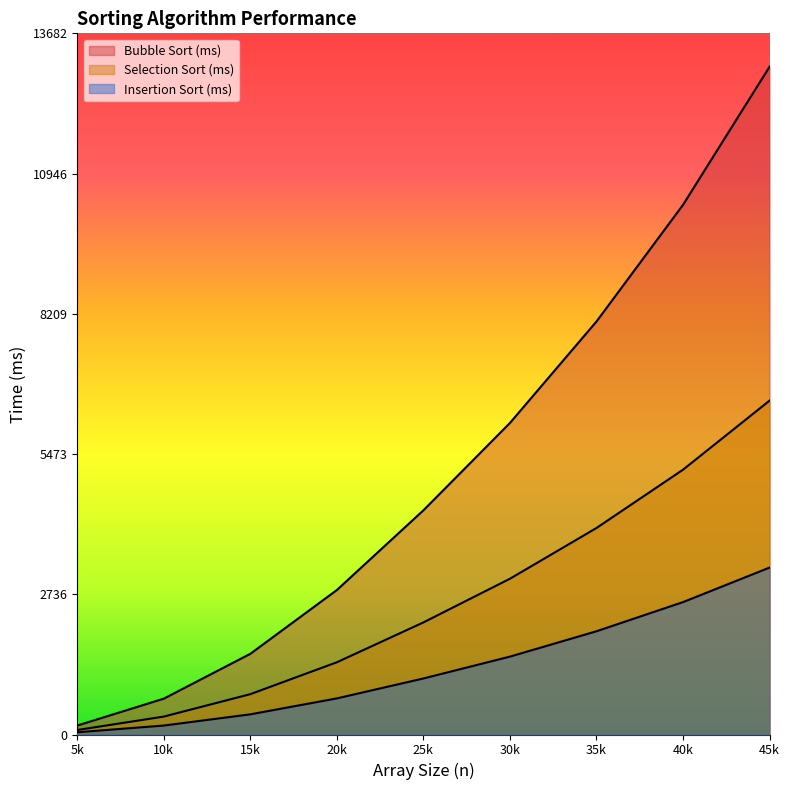

Which series has the largest total across all categories?

Bubble Sort (ms)